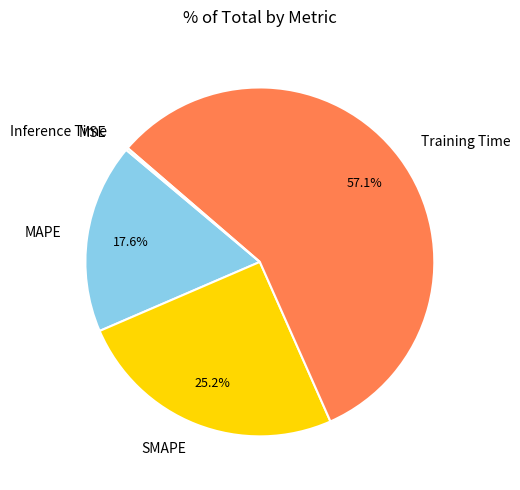

Which category has the biggest portion of the pie?

Training Time